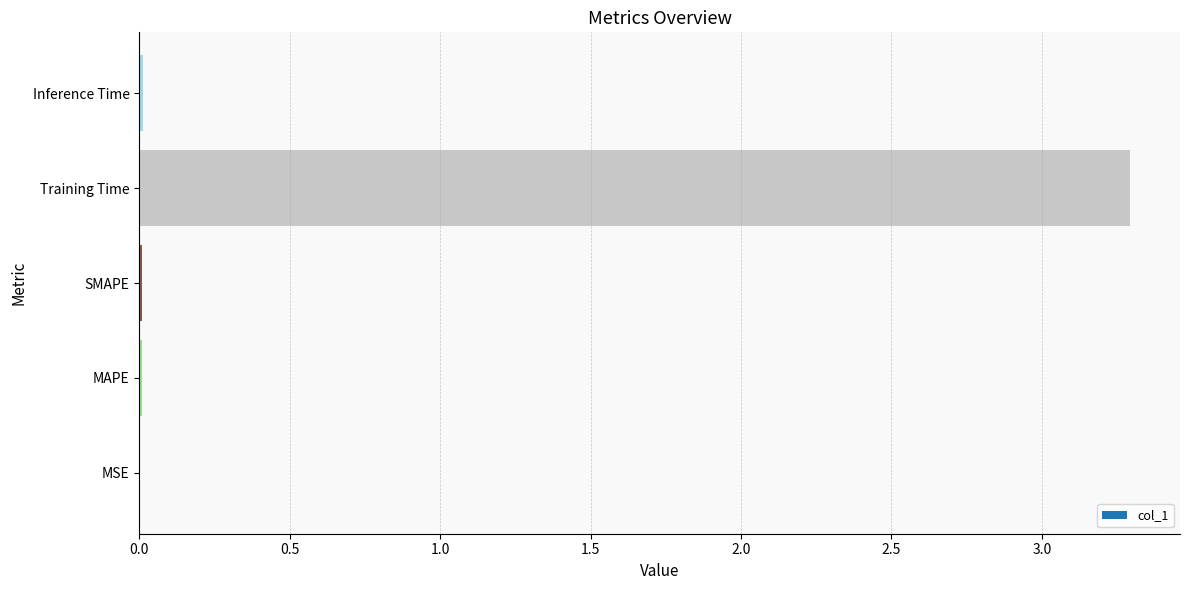

What is the maximum value shown in the chart?

3.3